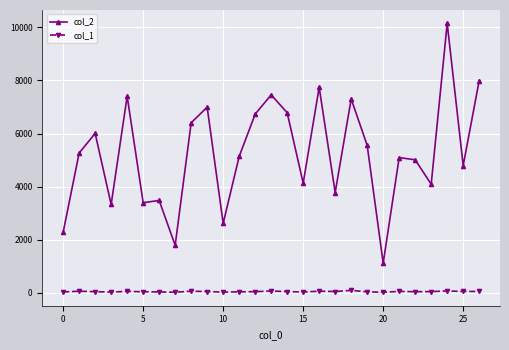

True or false: col_1 and col_2 cross at least once.

False